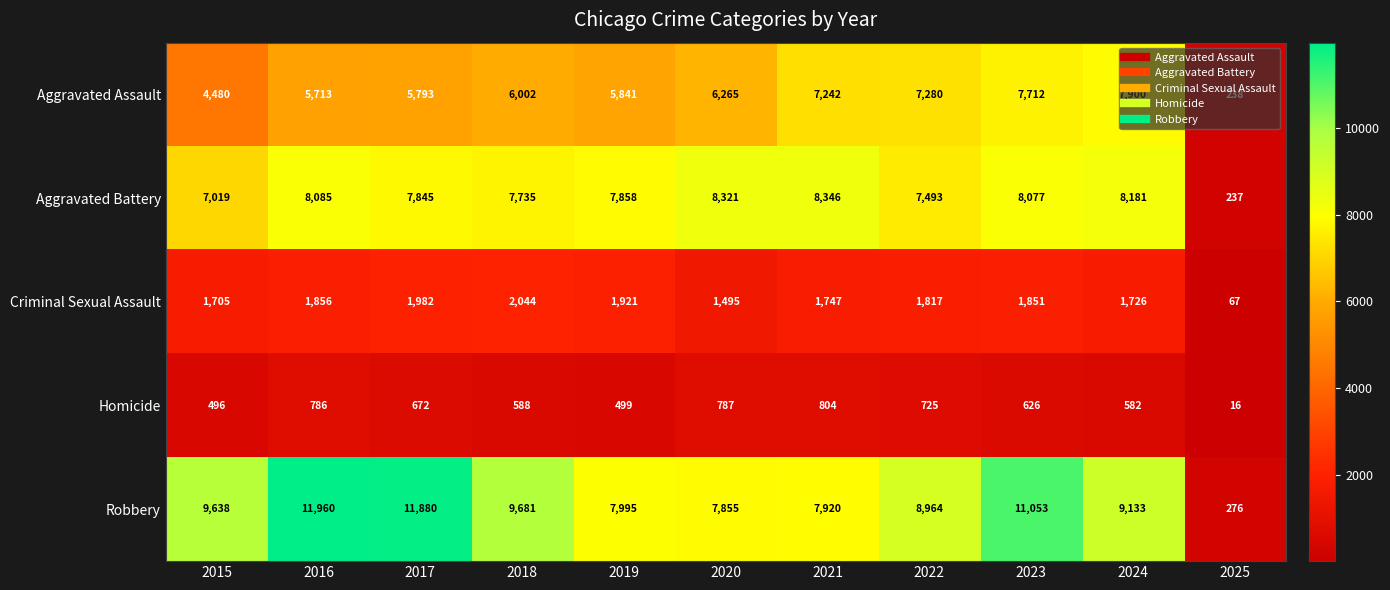

Between 2019 and 2021, which series saw the biggest shift?

Aggravated Assault